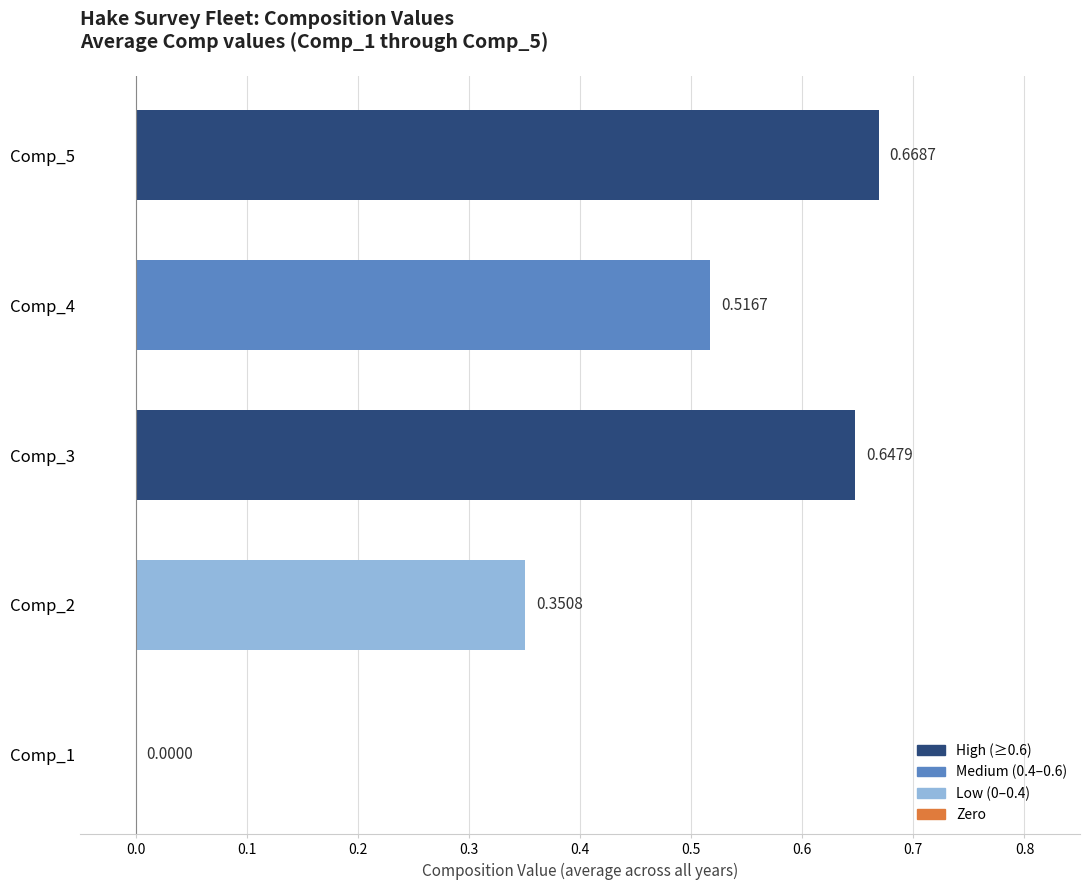

What is the change in value from Comp_1 to Comp_2?

+0.4